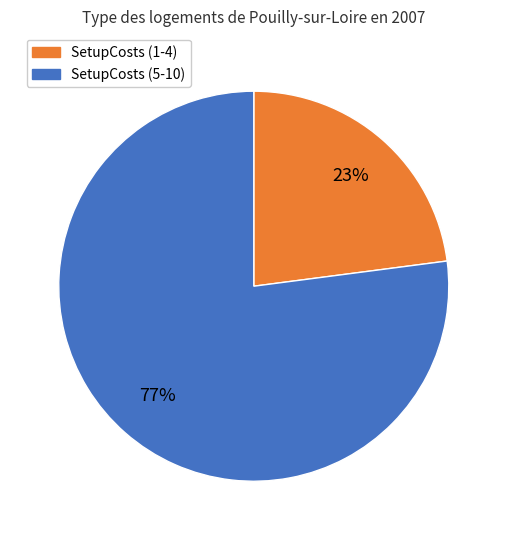

Is there any slice that represents more than half of the pie?

Yes